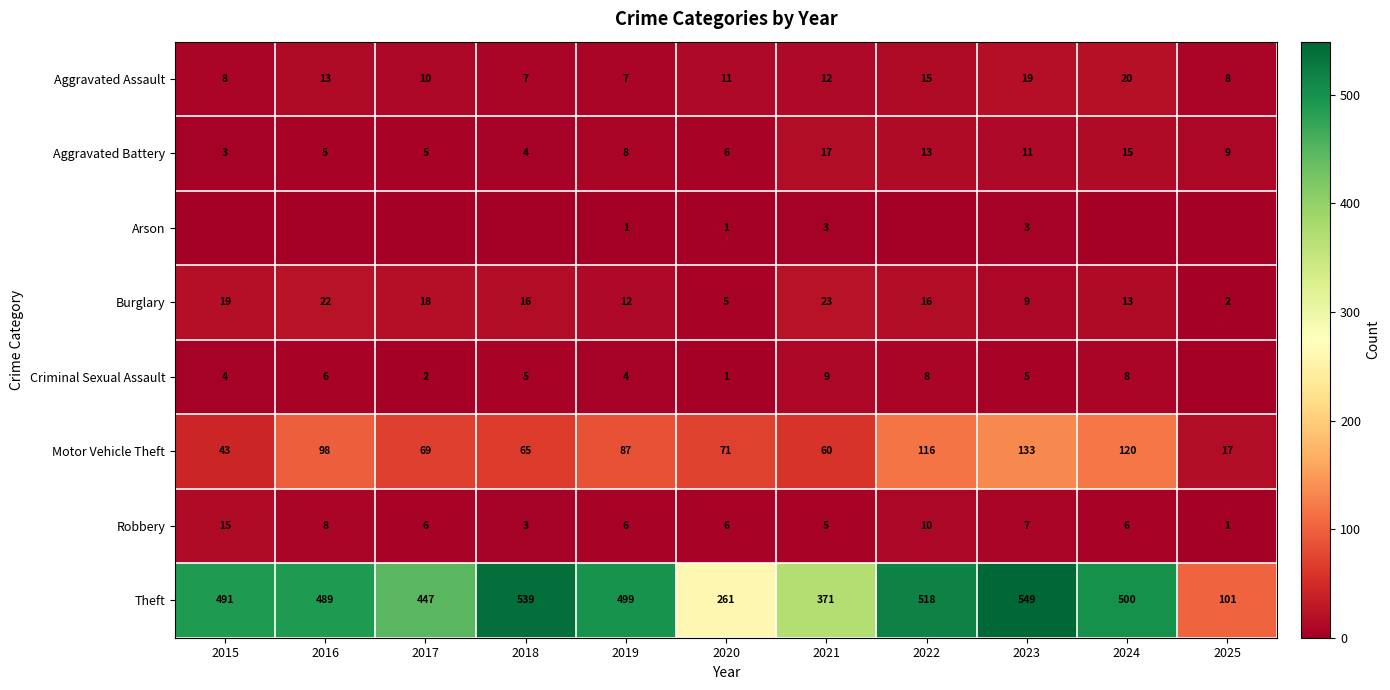

At which label does Burglary reach its peak?

2021